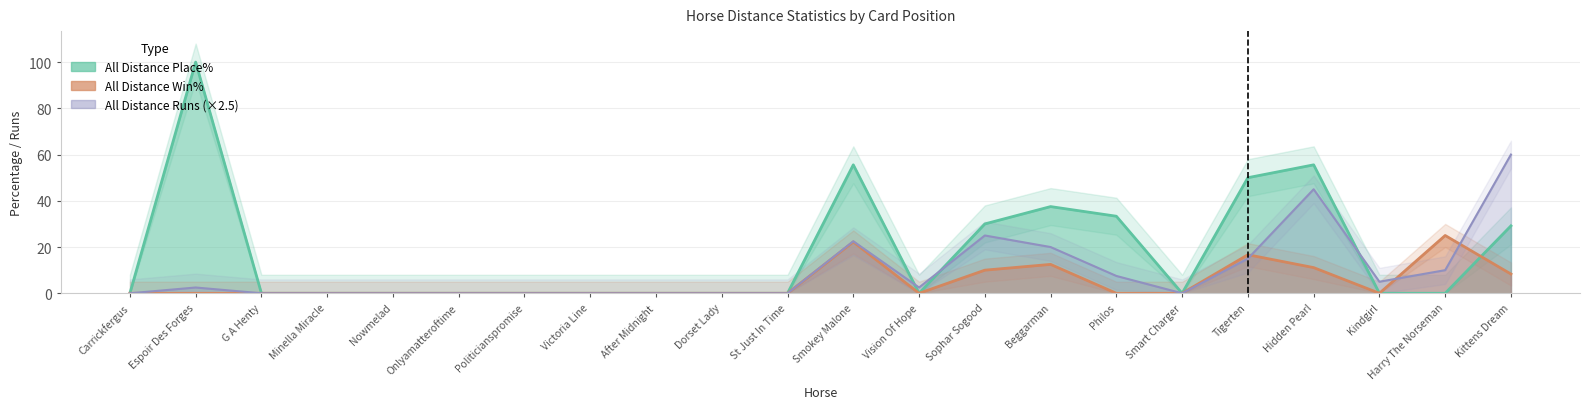

At which label is All Distance Win% closest to 12?

Beggarman